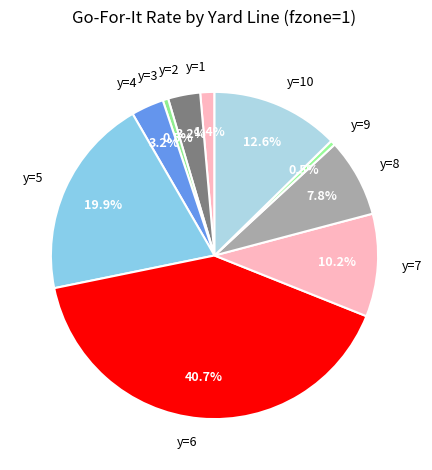

Which has a higher value, y=1 or y=4?

y=4